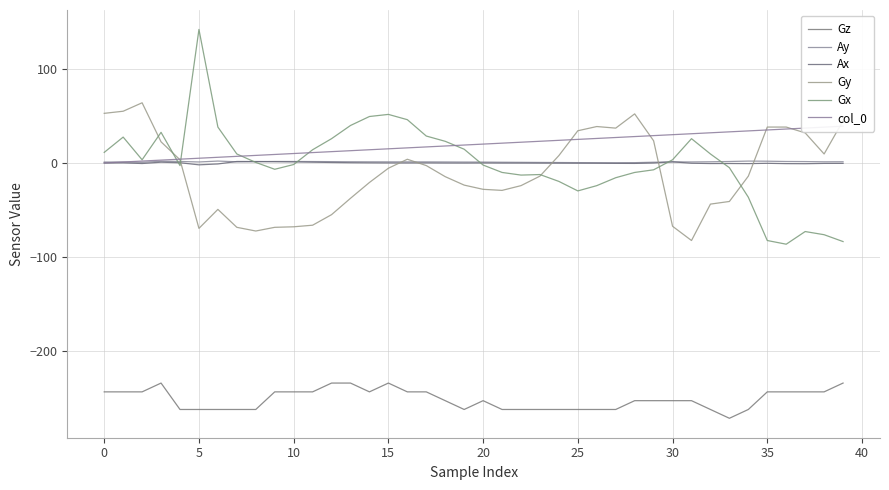

True or false: Gy has a value of 22.6 at 36.

False